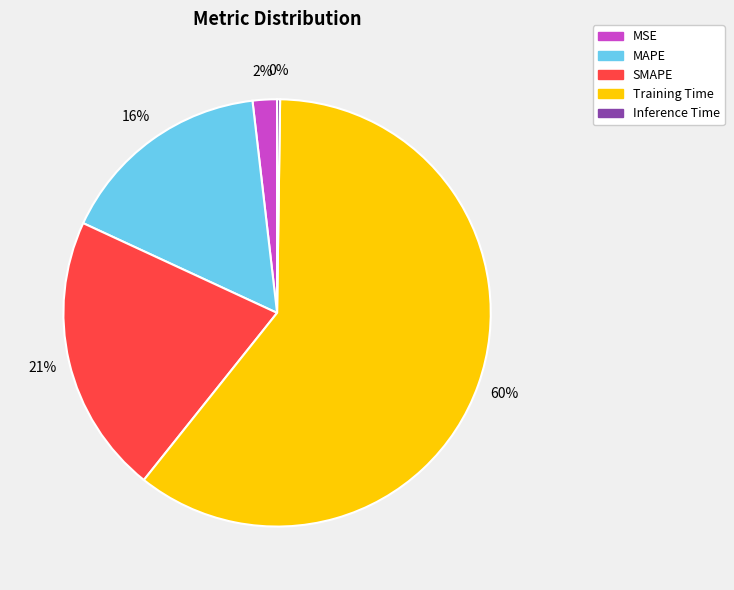

Is the sum of SMAPE and MAPE greater than half?

No